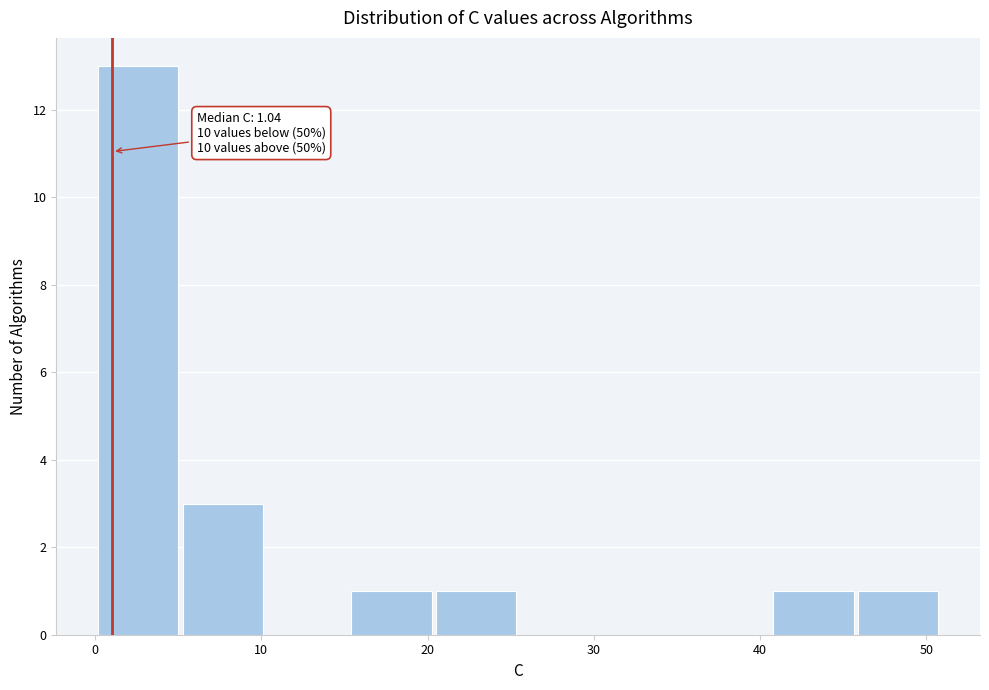

Over which range of the x-axis is the bar tallest?

0 to 5